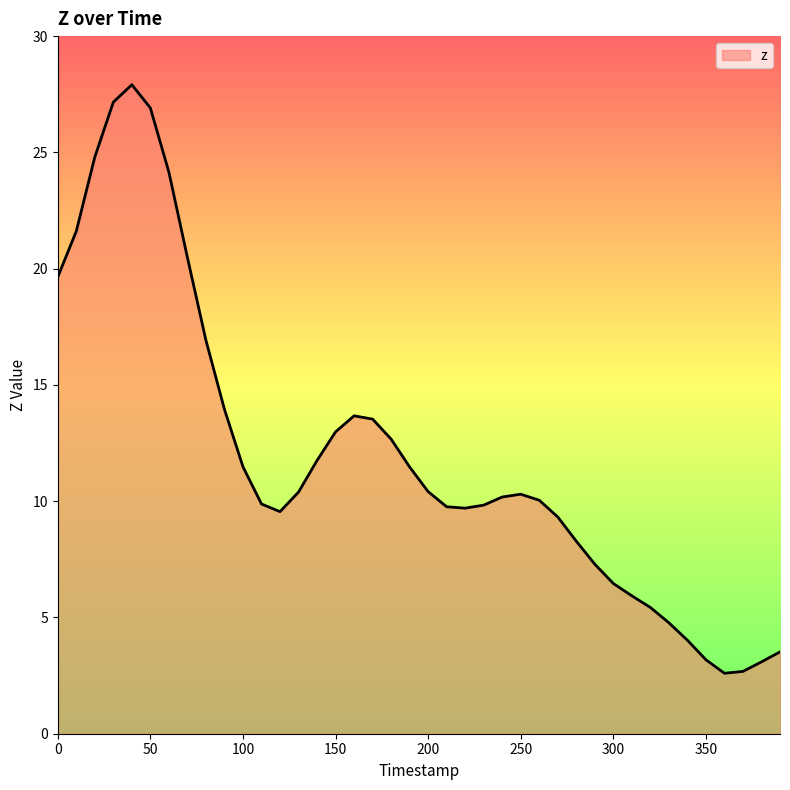

What is the difference between the maximum and minimum values?

25.3